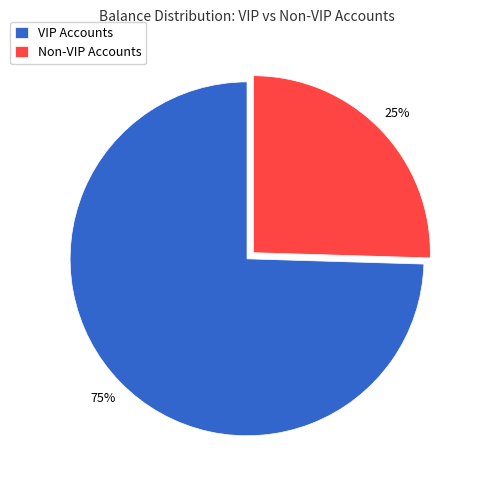

Which has a higher value, Non-VIP Accounts or VIP Accounts?

VIP Accounts